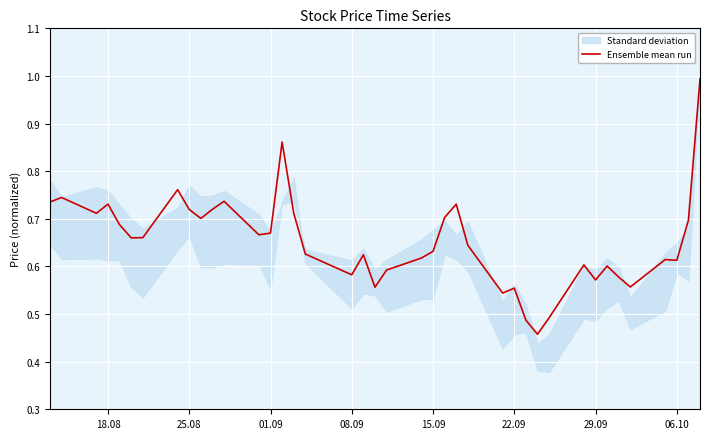

True or false: Ensemble mean run has a value of 0.2 at 22.09.

False